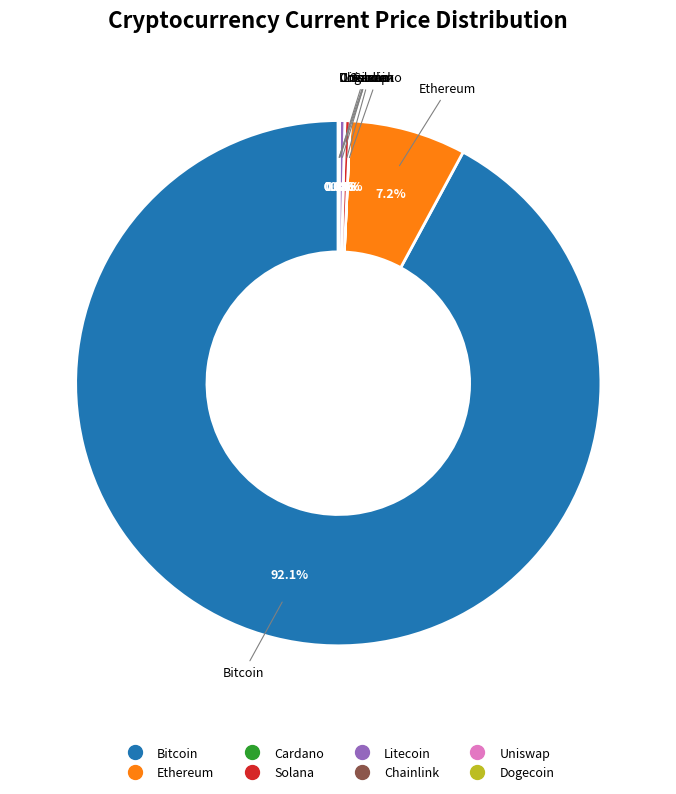

Is there a majority slice in this chart?

Yes